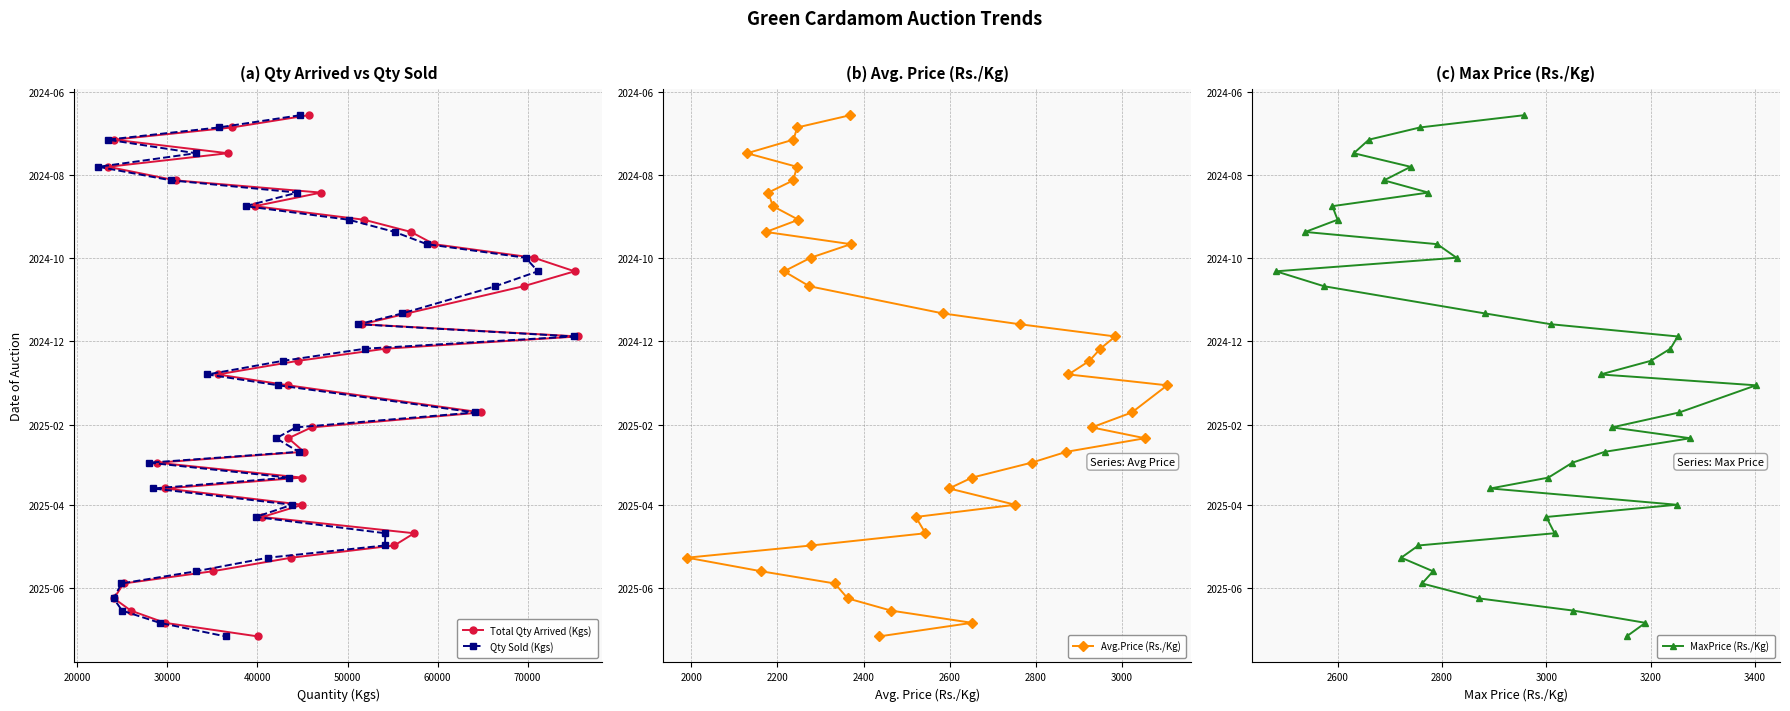

How many lines are shown in the chart?

4